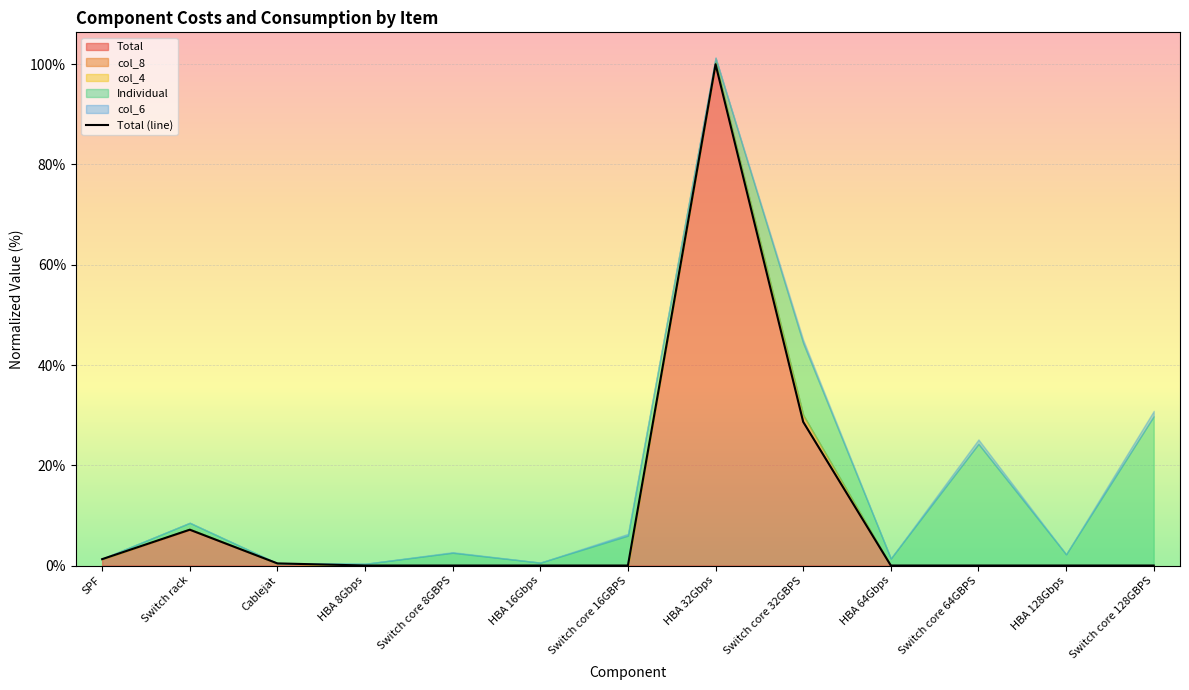

What is the label of the 11th point from the left?

Switch core 64GBPS